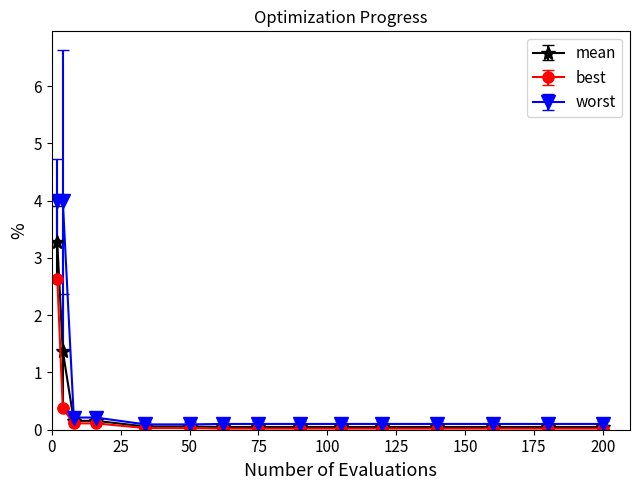

What is the value of the best point at the 3rd from the left?

0.1